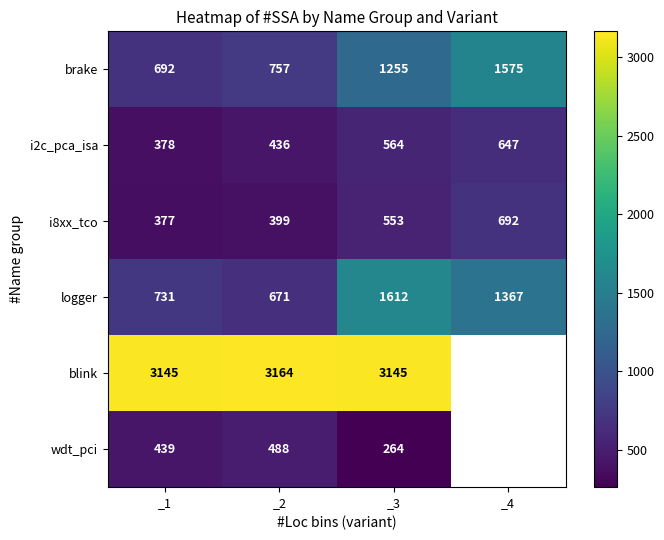

At how many categories does at least one series exceed 1813?

3